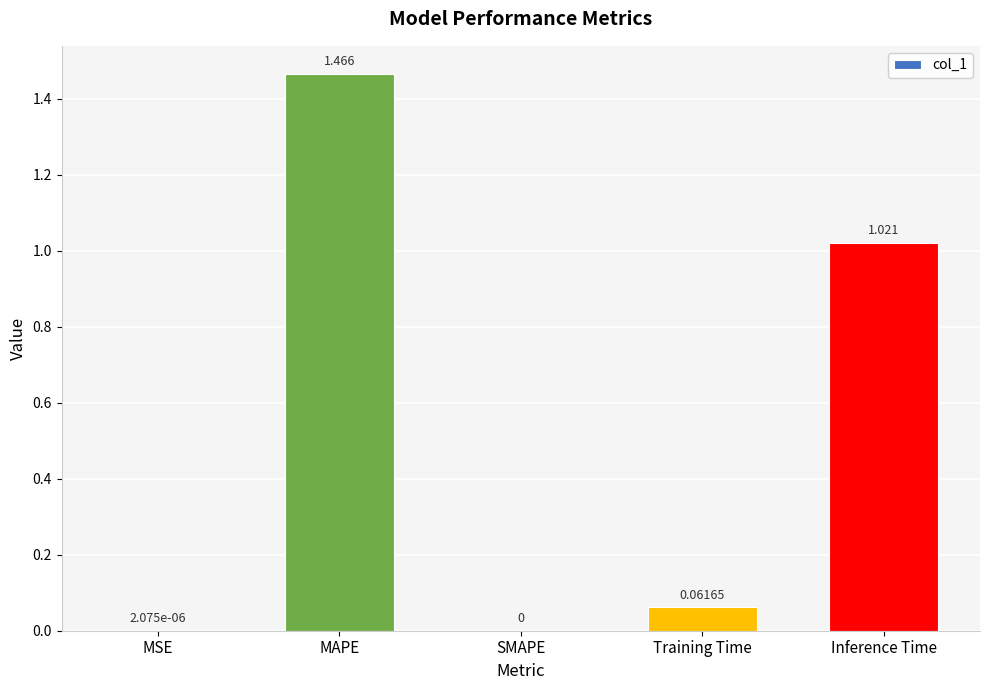

Which label corresponds to the largest value in the chart?

MAPE